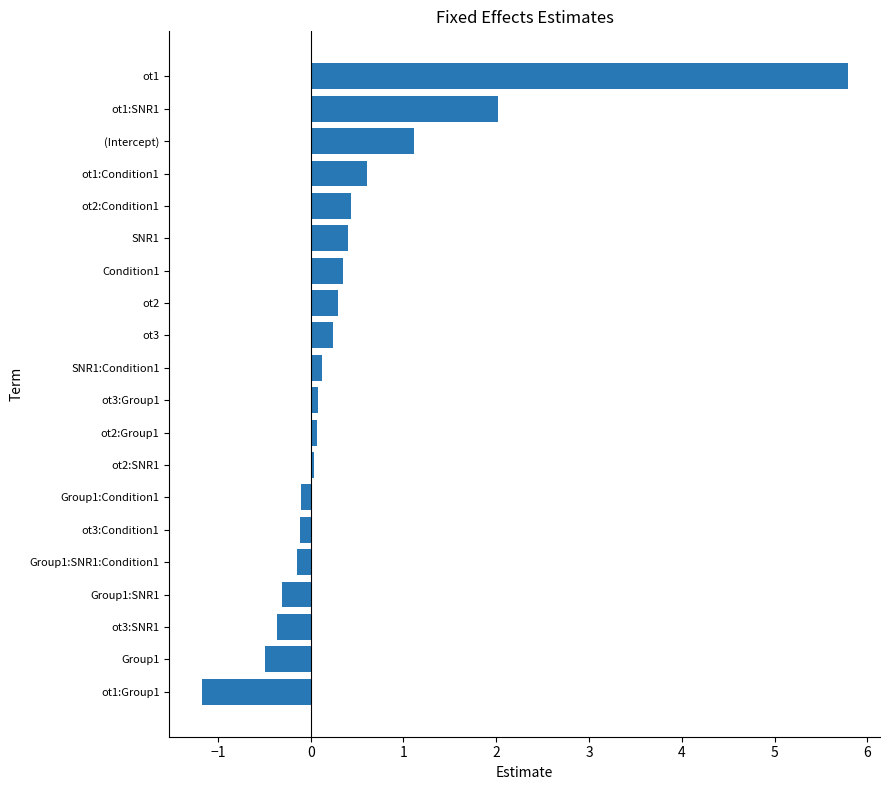

What is the maximum value shown in the chart?

5.8